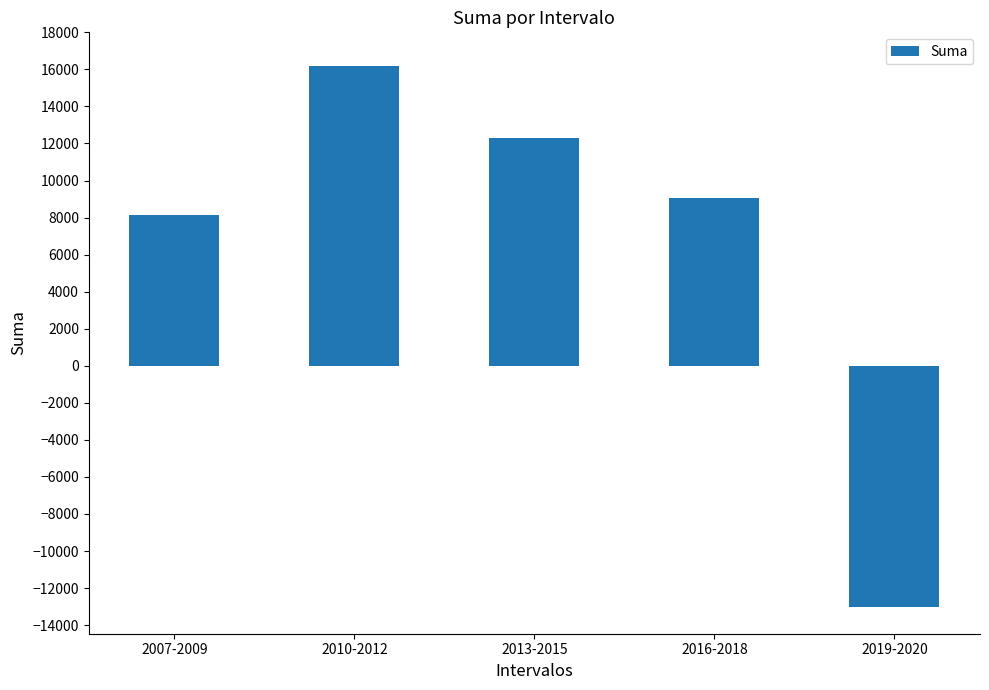

What is the label of the 1st bar from the left?

2007-2009